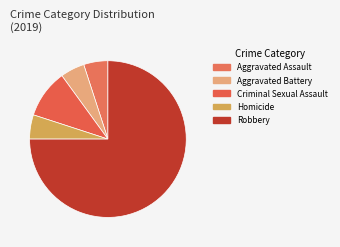

The Criminal Sexual Assault slice represents 10% of the pie. True or false?

True